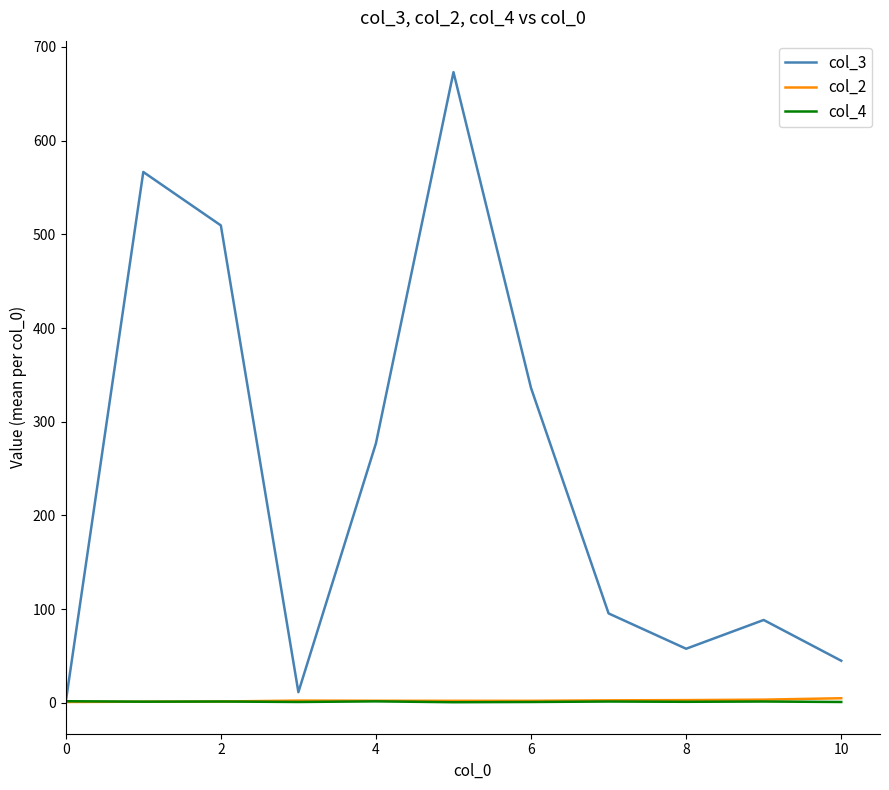

What is the difference between the second highest and minimum values in the col_2 series?

2.5